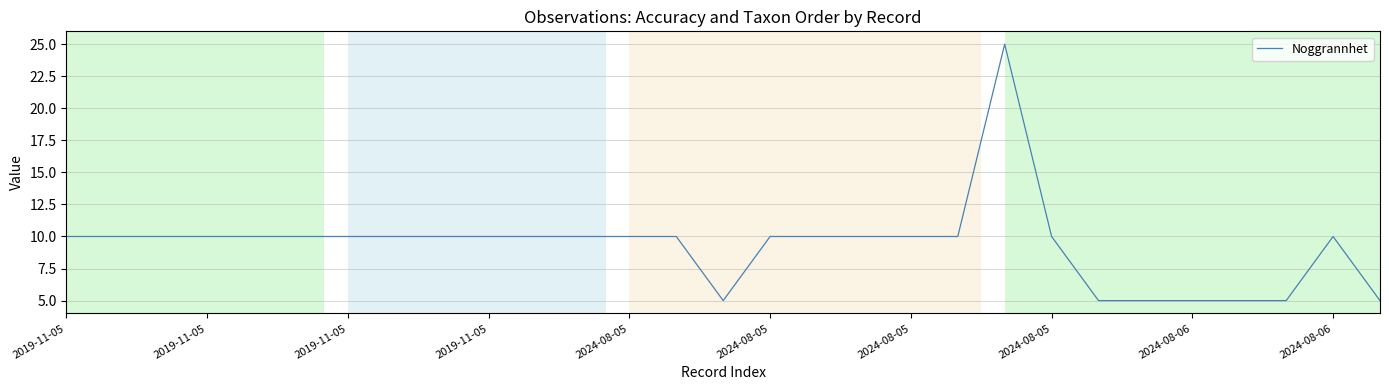

What is the difference between the maximum and minimum values?

20